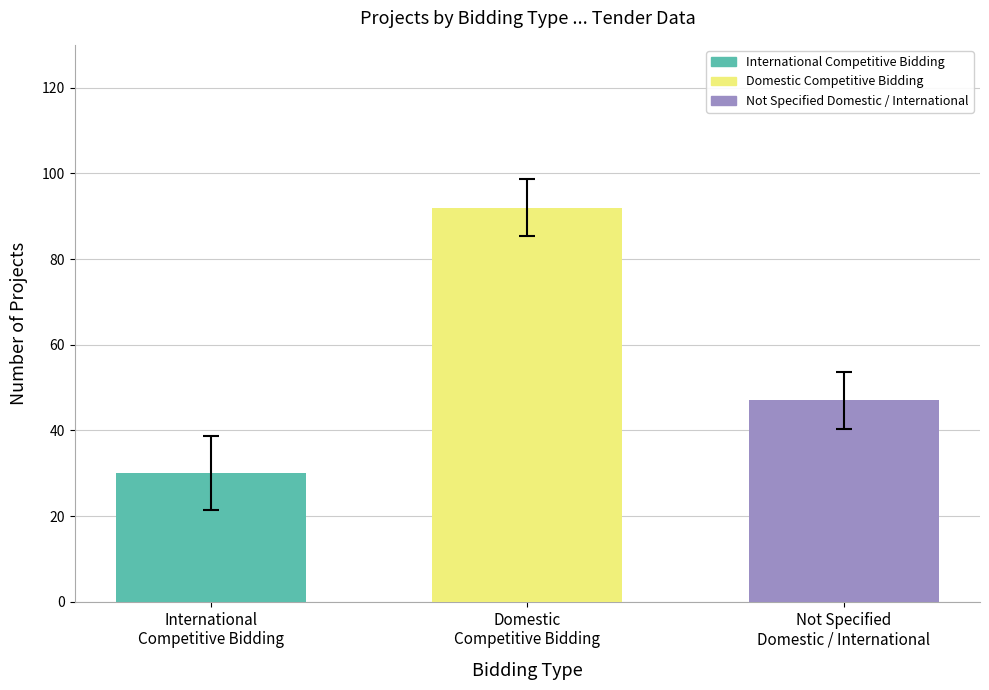

What is the sum of all values?

169